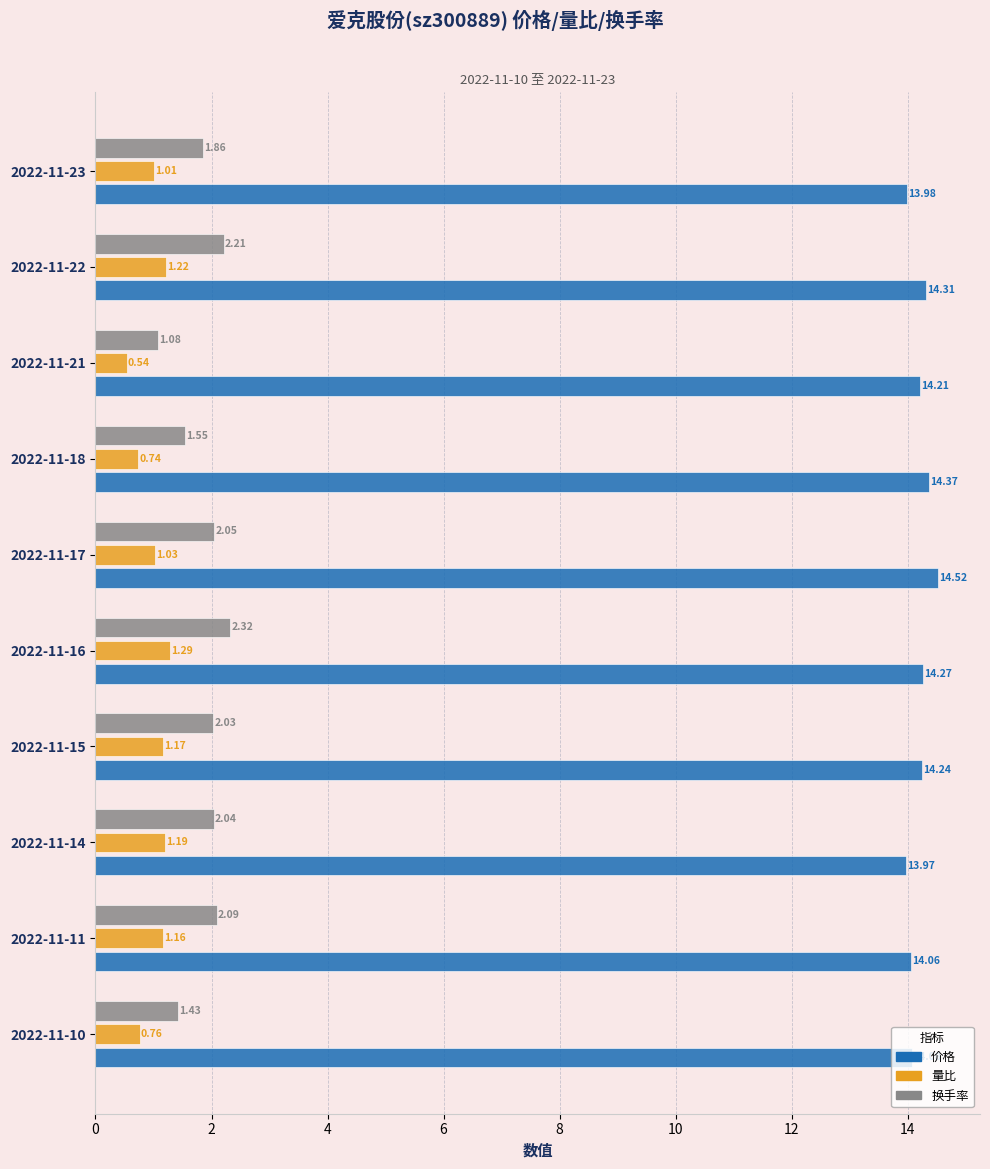

Which series has the largest total across all categories?

价格